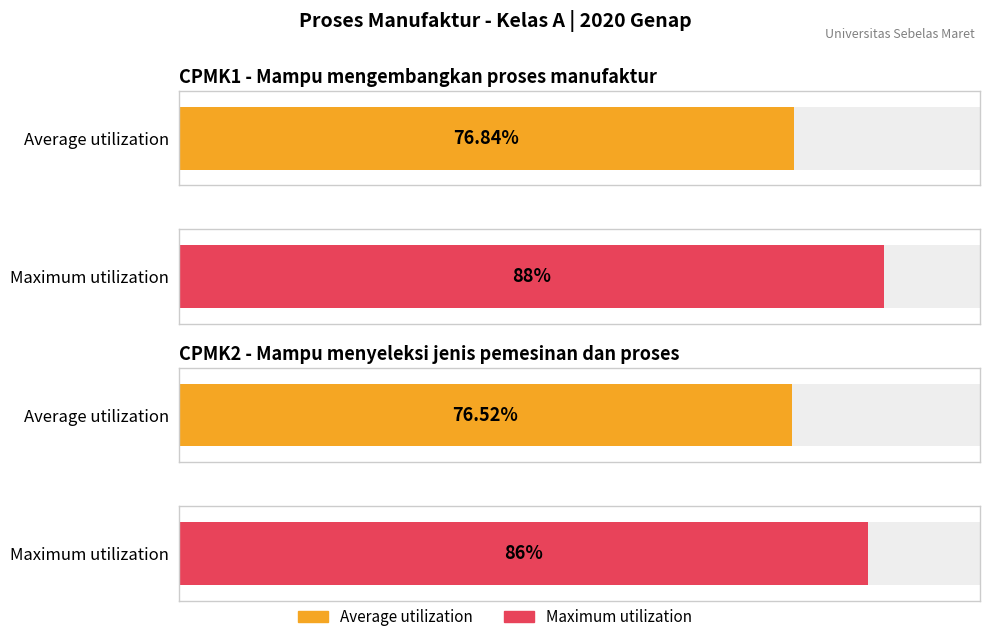

Count the number of data series in this chart.

2